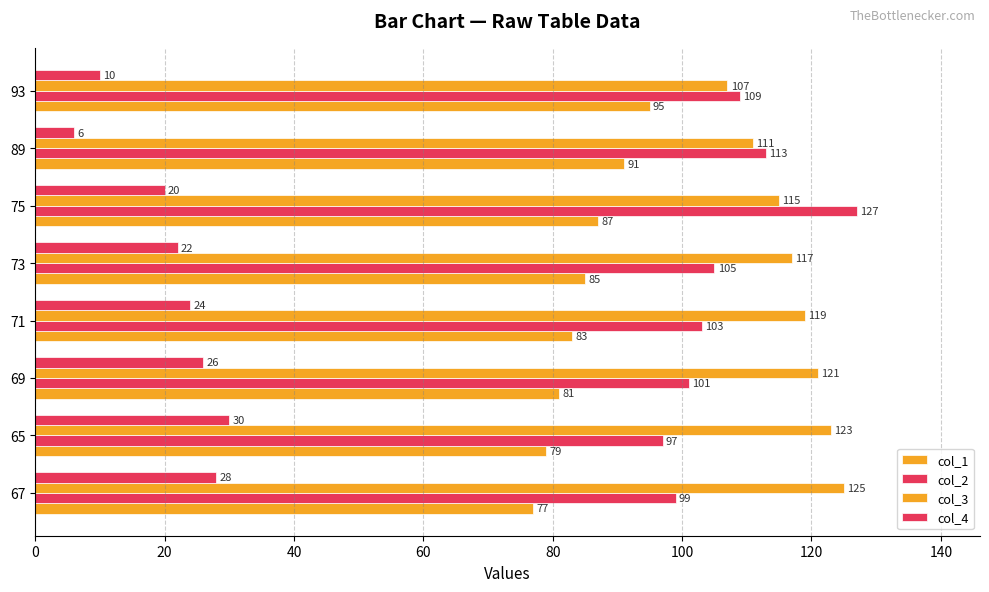

Which series has the largest range (max minus min)?

col_2